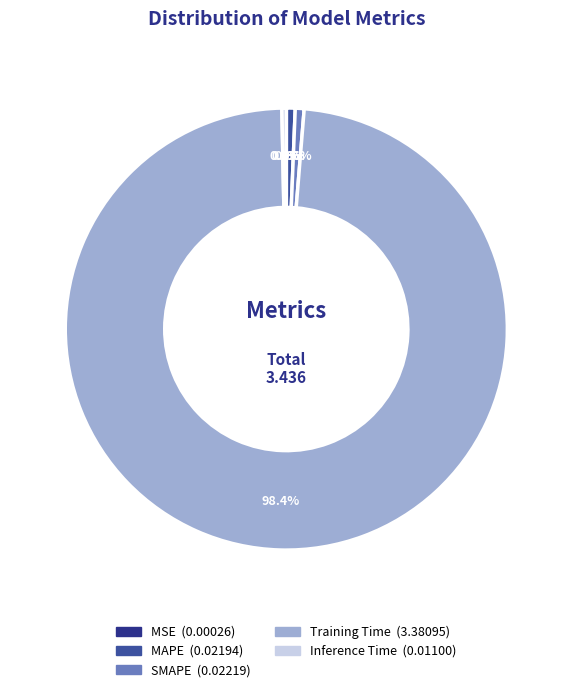

Does MAPE account for over 50% of the chart?

No